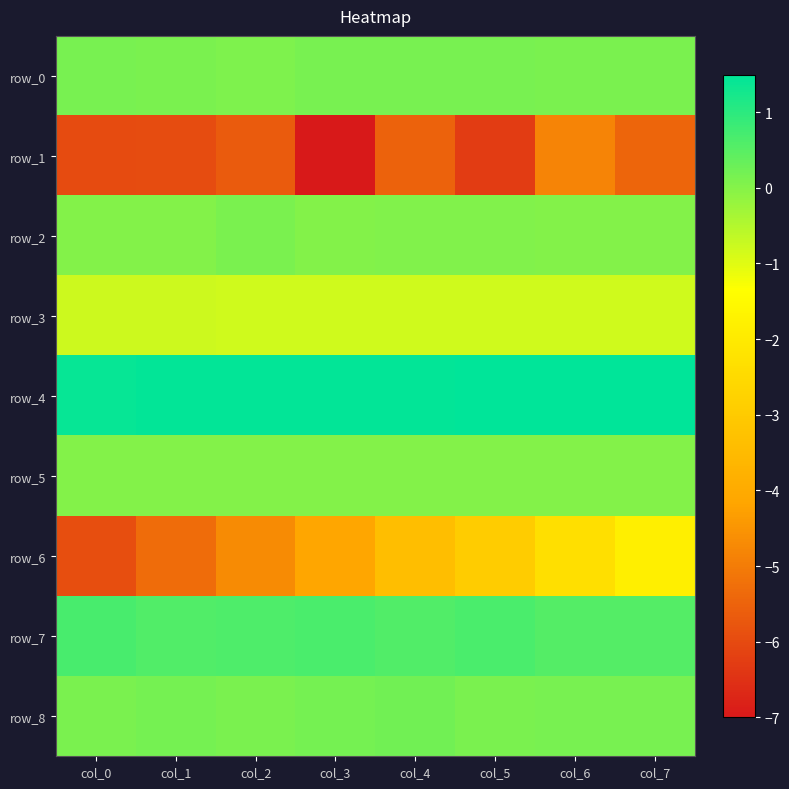

Reading right to left, transcribe all the data shown in this chart.

row_0: col_7=0.1	col_6=0.1	col_5=0.1	col_4=0.1	col_3=0.1	col_2=0.1	col_1=0.1	col_0=0.1
row_1: col_7=-5.5	col_6=-4.8	col_5=-6.3	col_4=-5.5	col_3=-7.0	col_2=-5.7	col_1=-5.9	col_0=-6.0
row_2: col_7=0.0	col_6=0.0	col_5=0.0	col_4=0.0	col_3=0.0	col_2=0.1	col_1=0.0	col_0=0.0
row_3: col_7=-0.8	col_6=-0.8	col_5=-0.8	col_4=-0.8	col_3=-0.8	col_2=-0.8	col_1=-0.8	col_0=-0.8
row_4: col_7=1.5	col_6=1.5	col_5=1.5	col_4=1.5	col_3=1.4	col_2=1.4	col_1=1.4	col_0=1.4
row_5: col_7=0.0	col_6=0.0	col_5=0.0	col_4=0.0	col_3=0.0	col_2=0.0	col_1=0.0	col_0=0.0
row_6: col_7=-1.8	col_6=-2.4	col_5=-2.9	col_4=-3.4	col_3=-4.1	col_2=-4.7	col_1=-5.3	col_0=-5.9
row_7: col_7=0.6	col_6=0.6	col_5=0.6	col_4=0.6	col_3=0.7	col_2=0.6	col_1=0.6	col_0=0.7
row_8: col_7=0.1	col_6=0.2	col_5=0.1	col_4=0.2	col_3=0.2	col_2=0.1	col_1=0.2	col_0=0.1